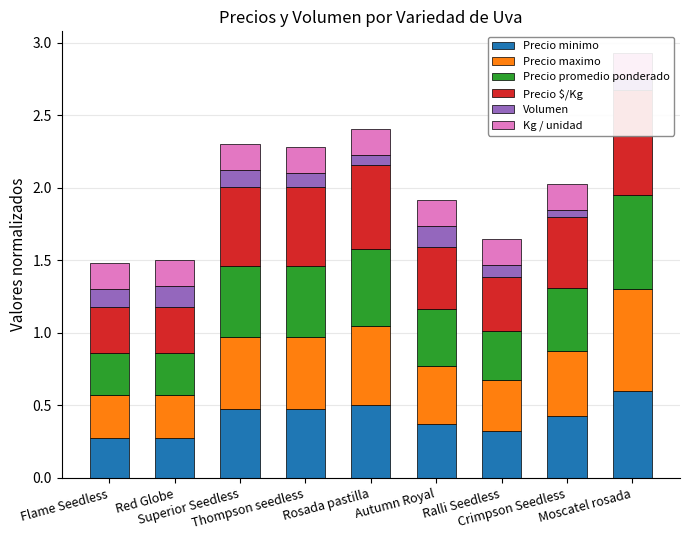

What is the approximate value of Precio maximo at Autumn Royal?

0.4